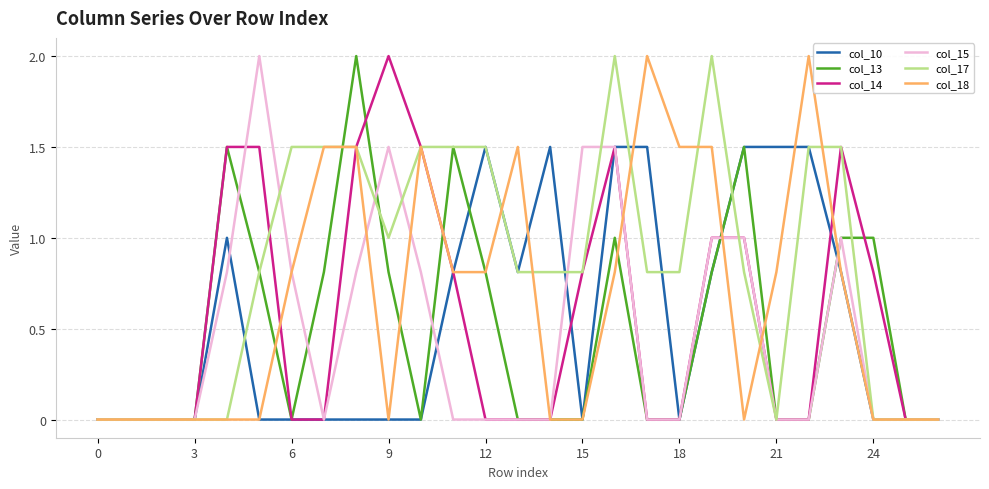

Which series has the largest total across all categories?

col_17